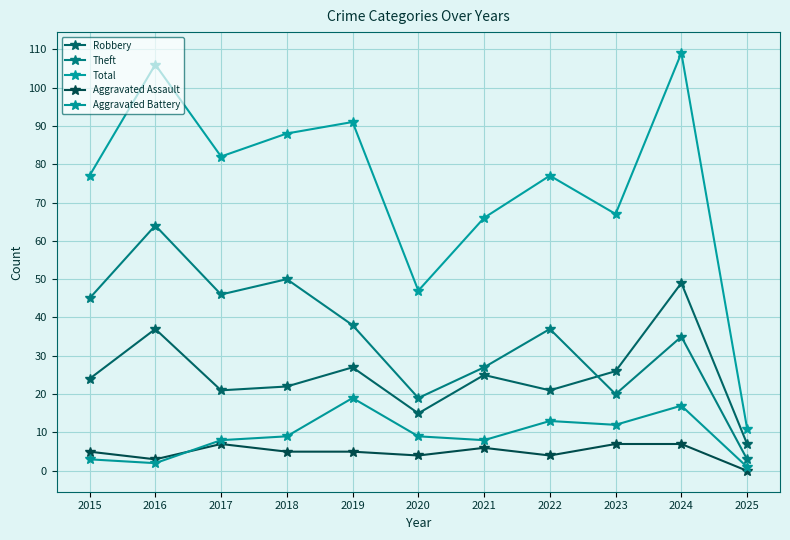

Is this an area chart (filled region under the line)?

No